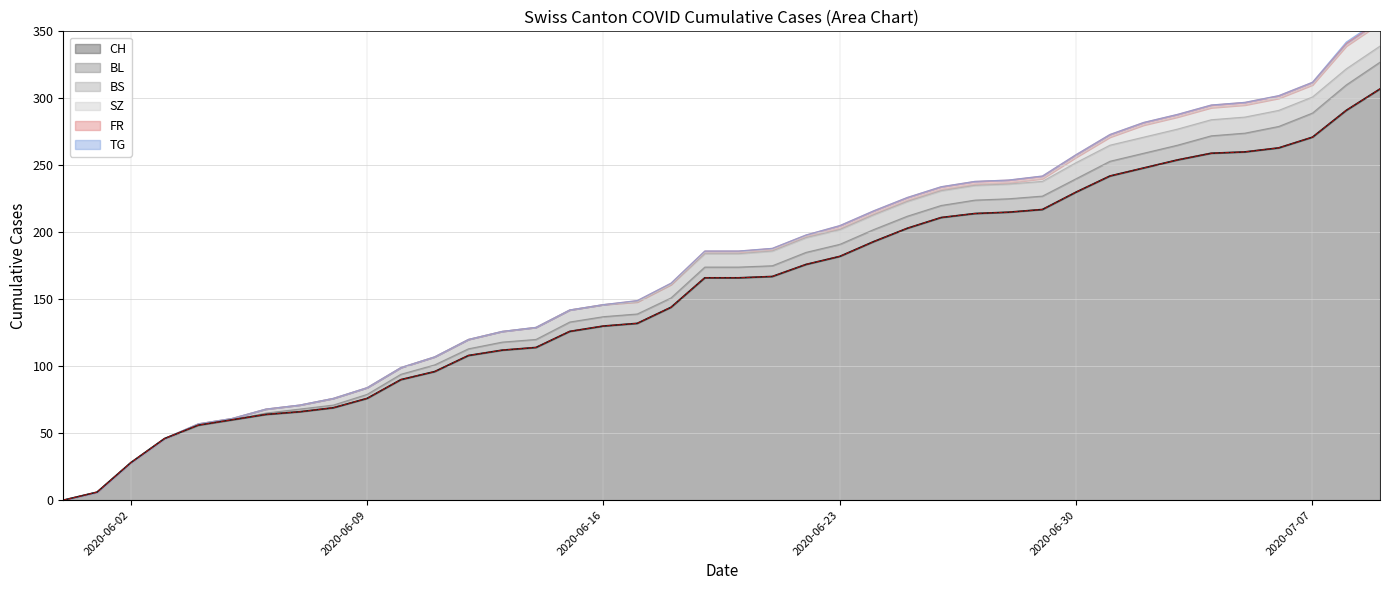

At which category does the chart reach its peak across all series?

2020-07-09